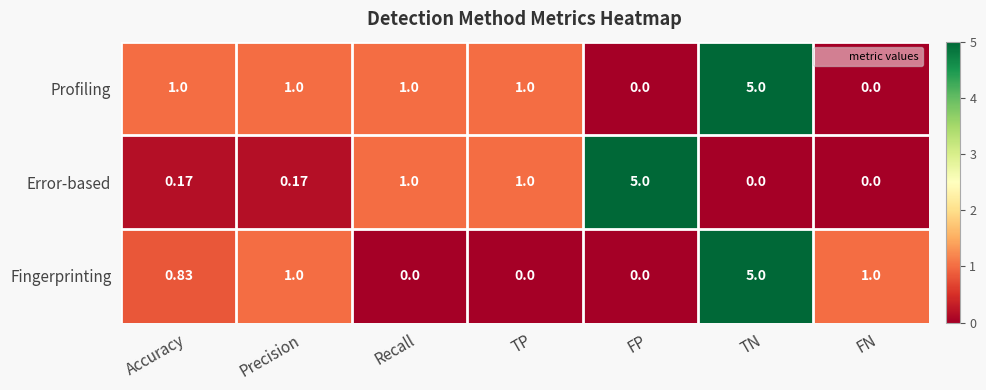

How many data points in Error-based are above 0?

5